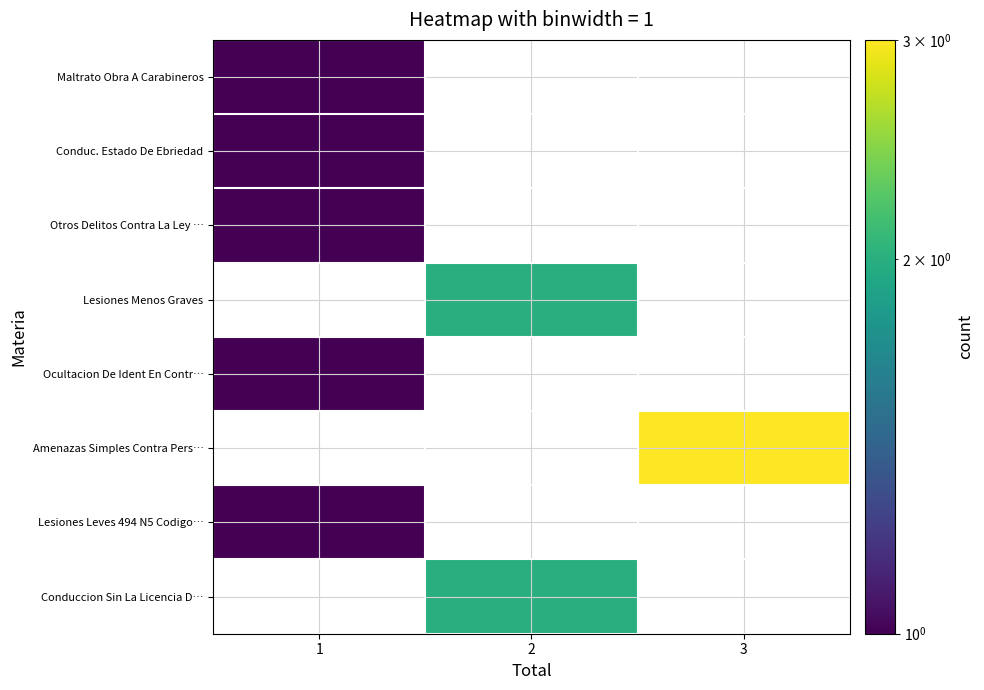

Reading right to left, transcribe all the data shown in this chart.

Conduccion Sin La Licencia D…: 3=0	2=2	1=0
Lesiones Leves 494 N5 Codigo…: 3=0	2=0	1=1
Amenazas Simples Contra Pers…: 3=3	2=0	1=0
Ocultacion De Ident En Contr…: 3=0	2=0	1=1
Lesiones Menos Graves: 3=0	2=2	1=0
Otros Delitos Contra La Ley …: 3=0	2=0	1=1
Conduc. Estado De Ebriedad: 3=0	2=0	1=1
Maltrato Obra A Carabineros: 3=0	2=0	1=1